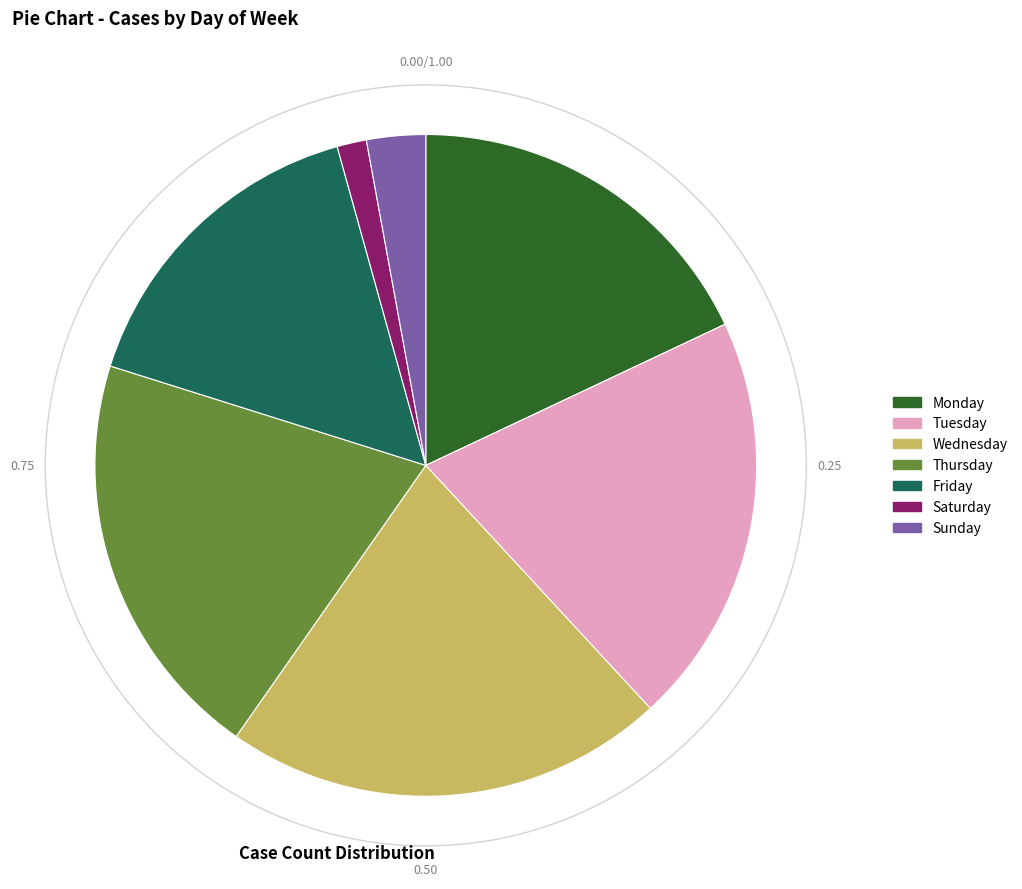

To the nearest percent, what percentage of the pie is Saturday?

1%